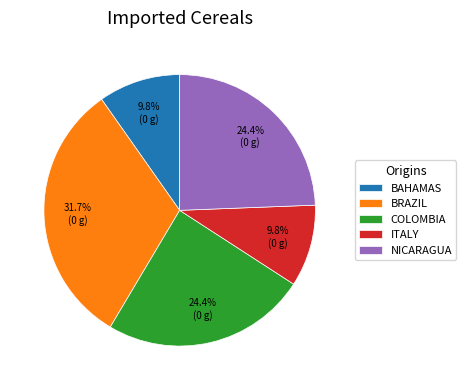

What is the largest slice in the pie chart?

BRAZIL